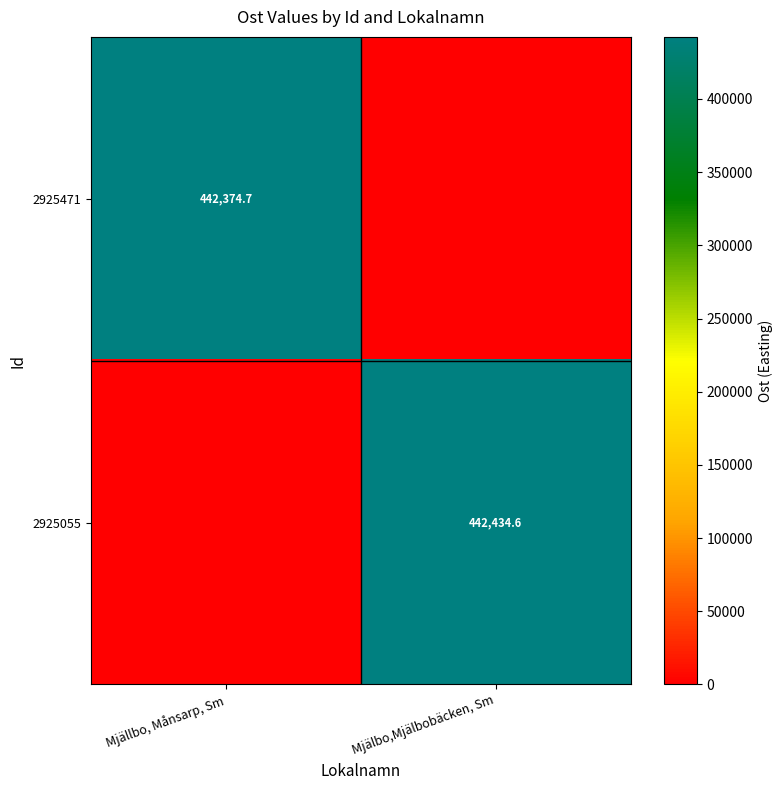

The value of 2925055 at Mjälbo,Mjälbobäcken, Sm is 442434.6. True or false?

True